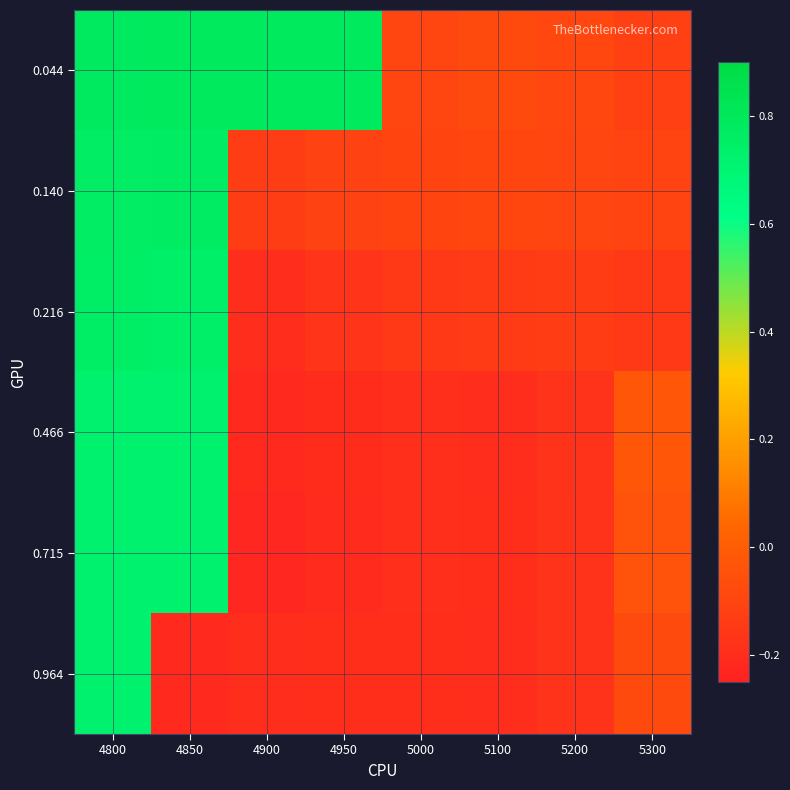

Between 5300 and 4800, which is larger?

4800